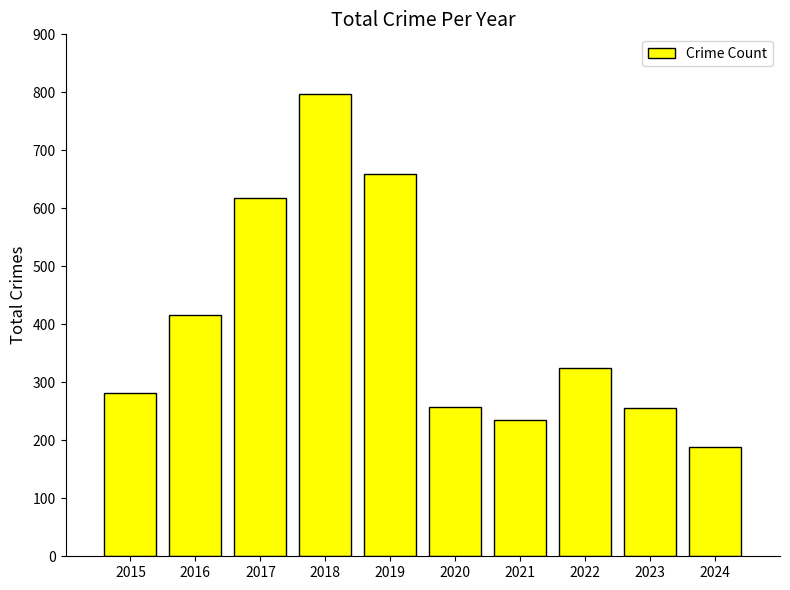

Is it true that the value at 2017 is 278?

False